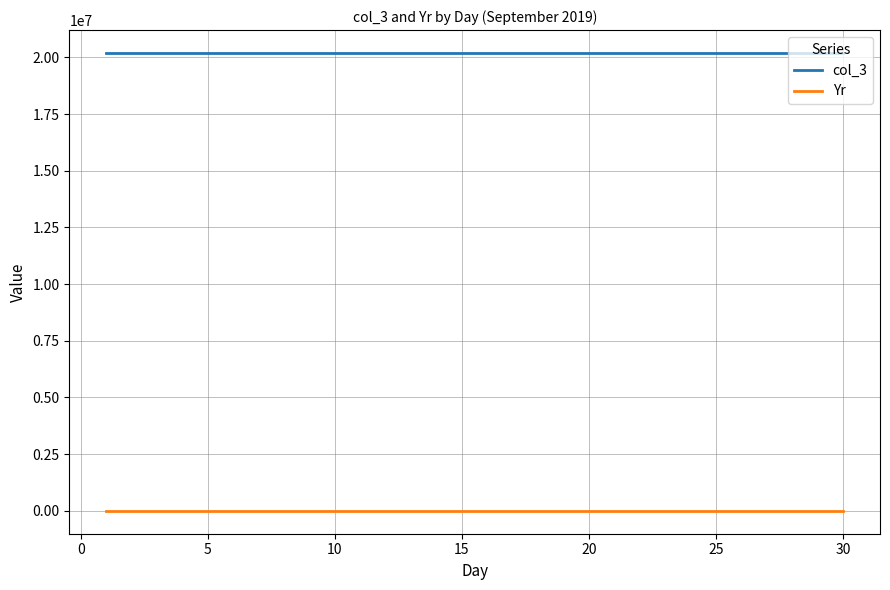

True or false: Yr and col_3 intersect in this chart.

False